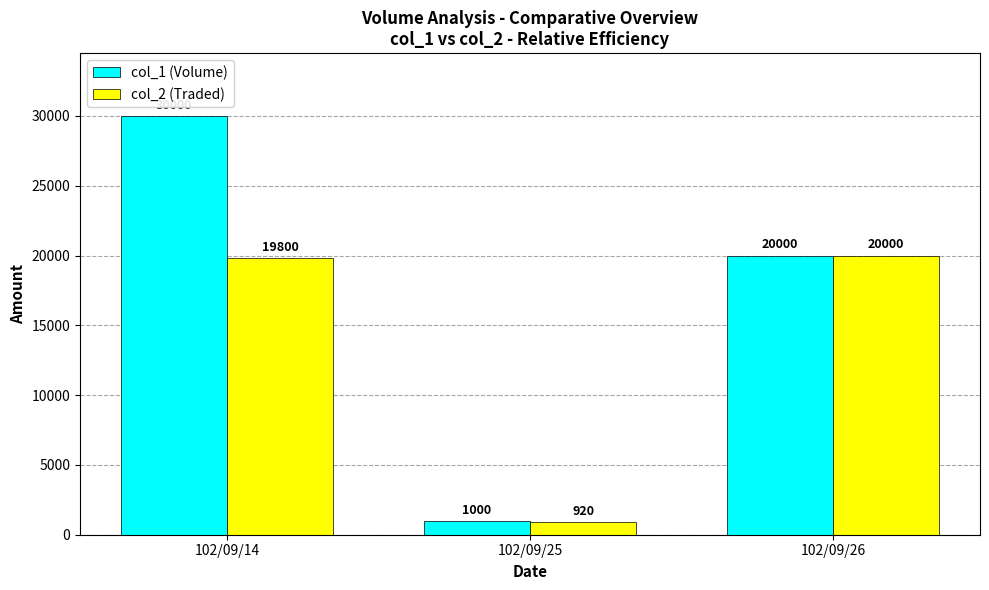

Reading left to right, transcribe all the data shown in this chart.

col_1 (Volume): 102/09/14=30000	102/09/25=1000	102/09/26=20000
col_2 (Traded): 102/09/14=19800	102/09/25=920	102/09/26=20000